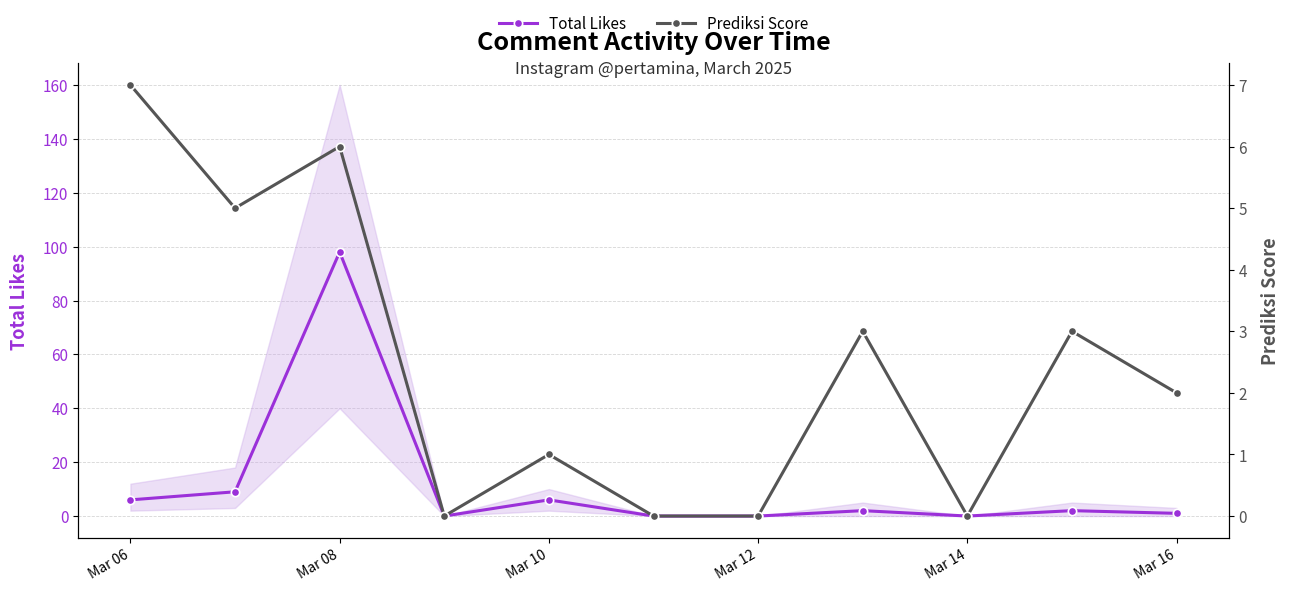

What is the maximum value for Total Likes?

98